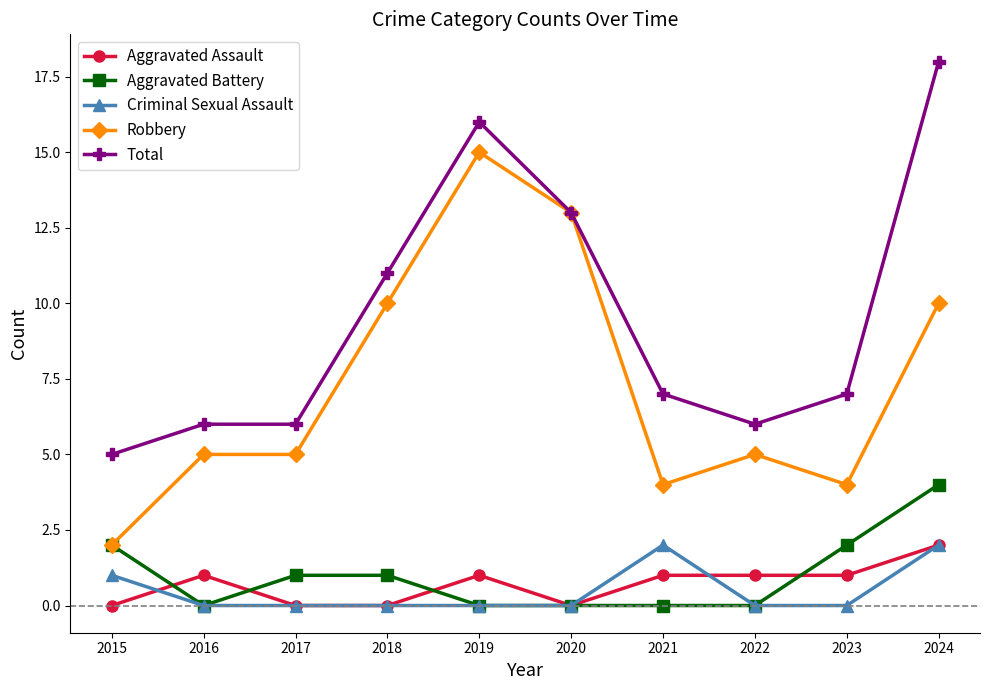

Where does the Aggravated Battery series first go above 1?

2015